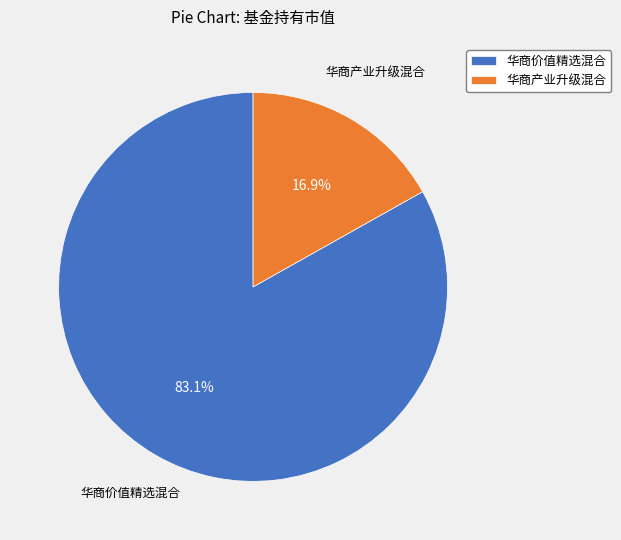

To the nearest percent, what is the difference between the 华商价值精选混合 and 华商产业升级混合 slice percentages?

66%